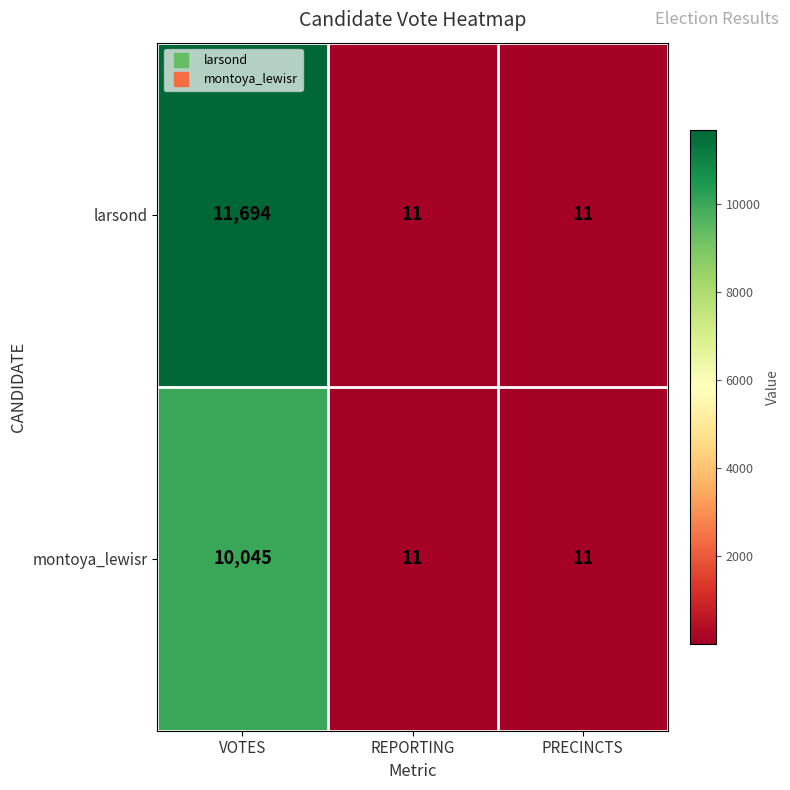

The value of montoya_lewisr at PRECINCTS is 11. True or false?

True